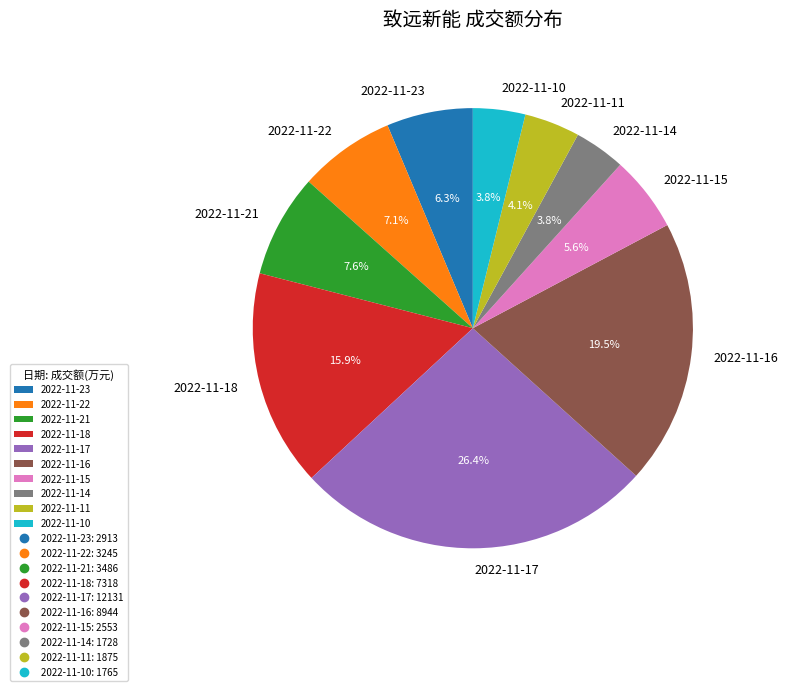

Which slice is the largest?

2022-11-17